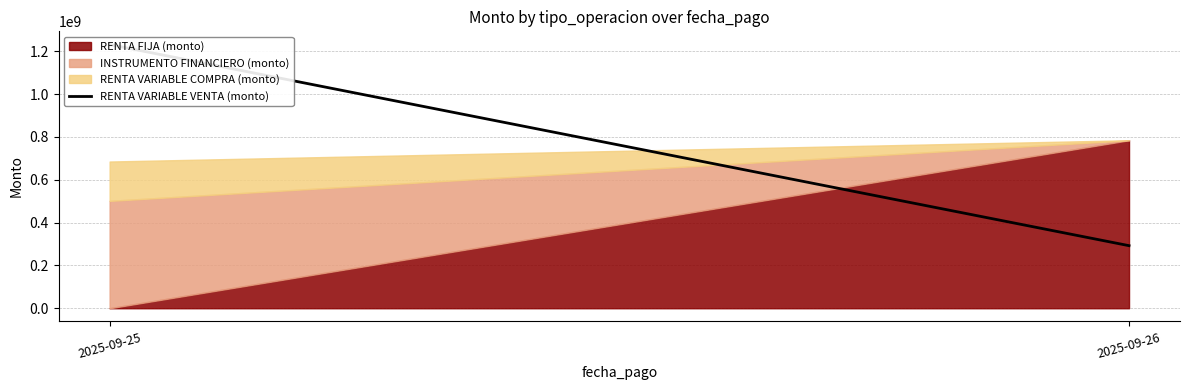

At which category is the sum across all series the highest?

2025-09-26